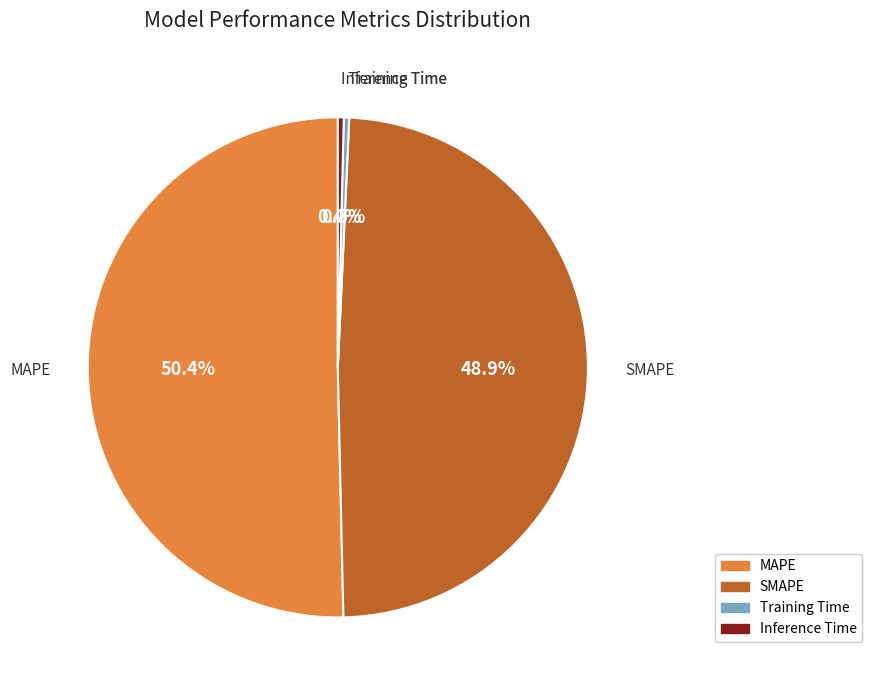

To the nearest percent, what portion does MAPE represent?

50%